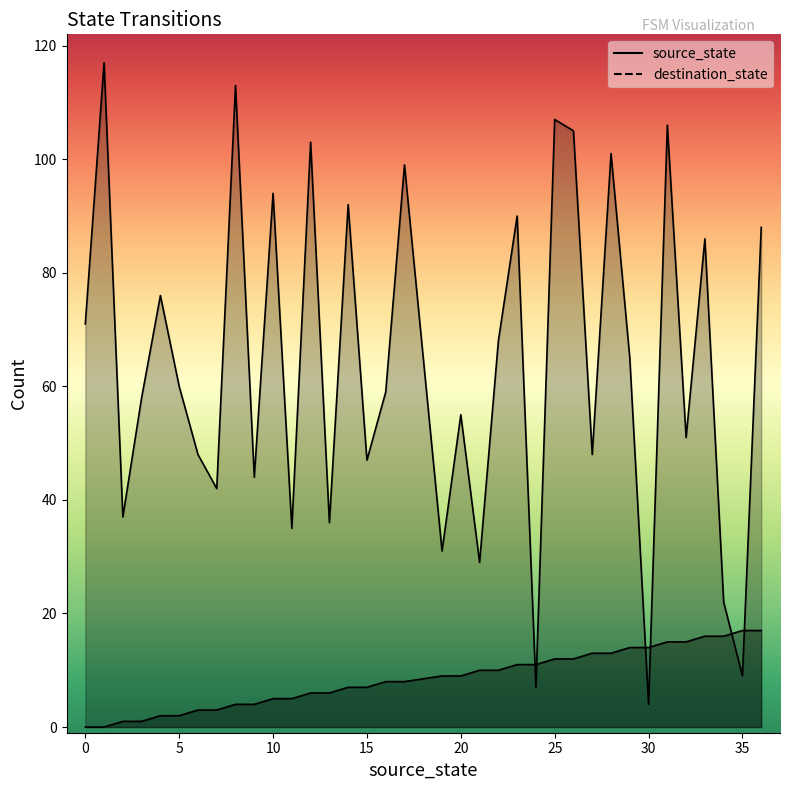

What is the difference between the highest and lowest values at 8?

109